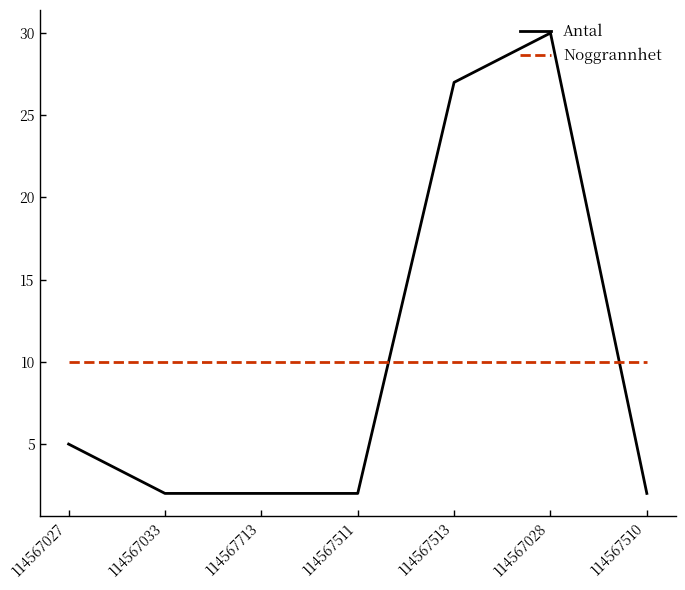

The Noggrannhet series shows 10 at 114567510. True or false?

True